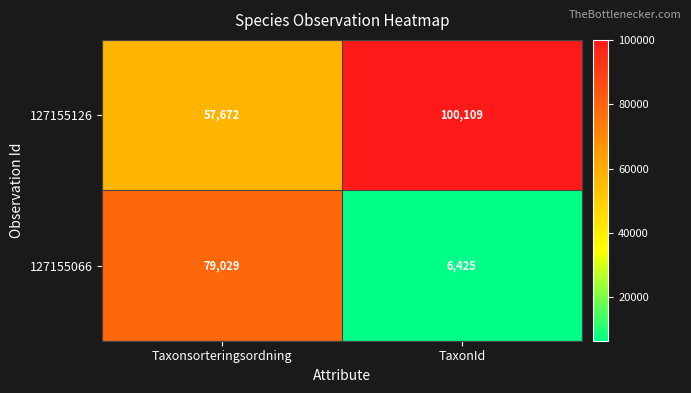

Rank the series by their maximum value, from lowest to highest.

127155066, 127155126